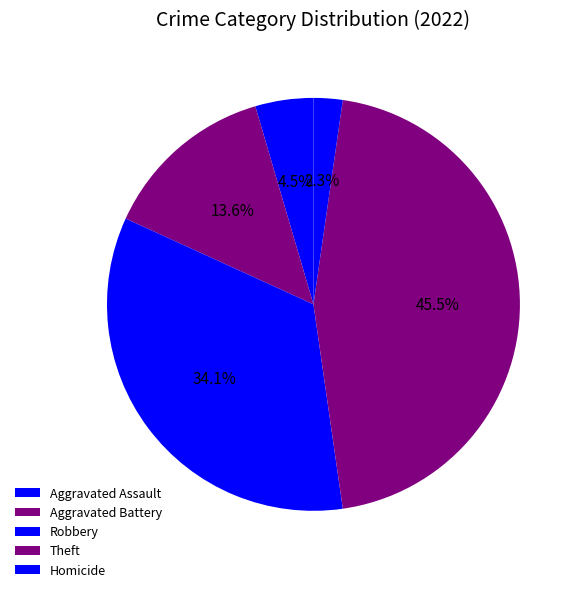

Which slice is the largest?

Theft